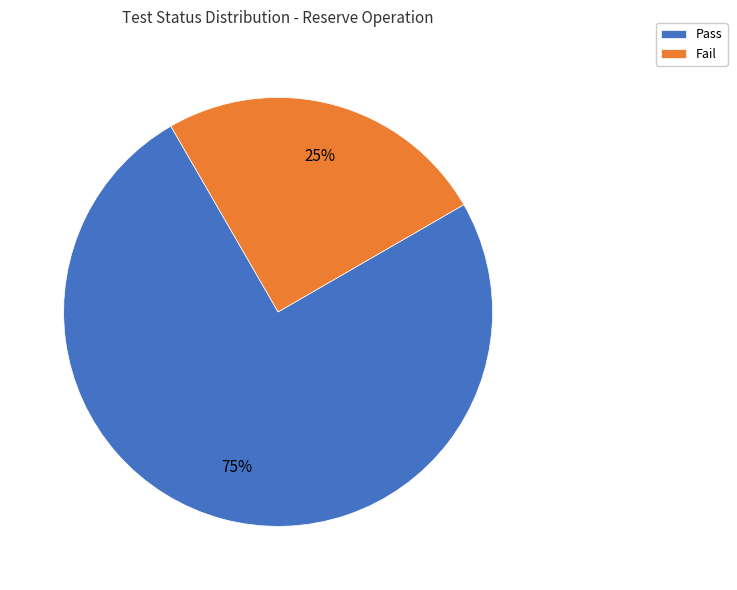

What is the largest slice in the pie chart?

Pass